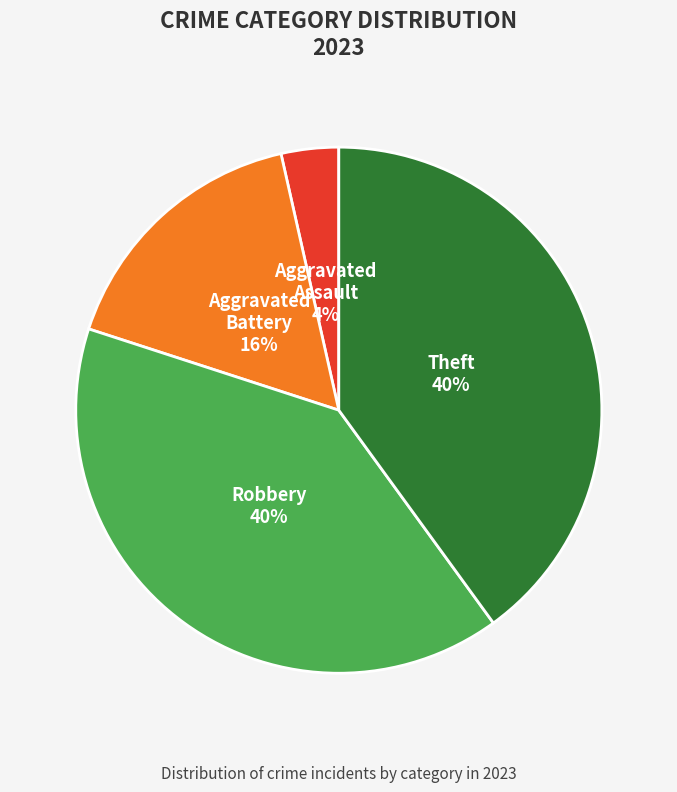

To the nearest percent, what is the difference between the largest and smallest slice percentages?

36%